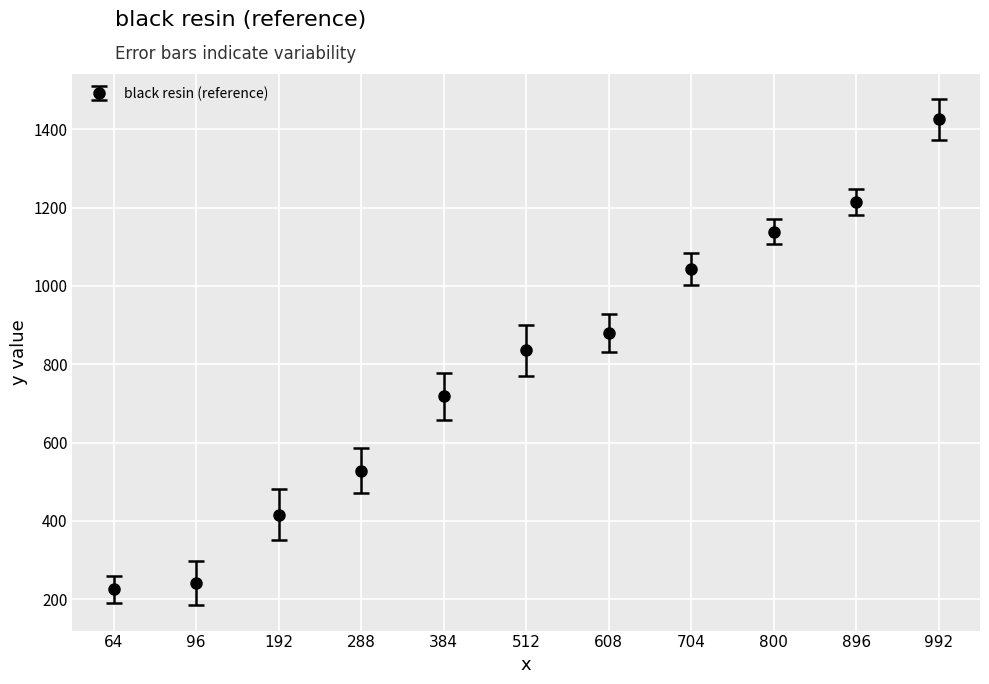

Reading left to right, extract all data points from this chart.

224.7	241.1	416.1	528.5	718.4	835.5	879.5	1042.9	1139.1	1214.2	1425.5